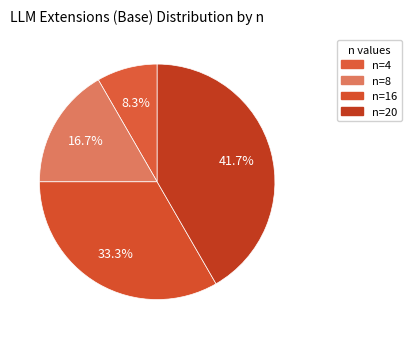

Is it true that n=16 is 33% of the pie?

True